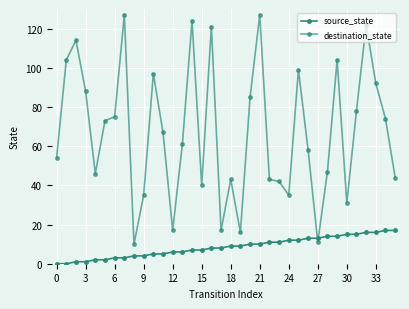

Count the number of data series in this chart.

2